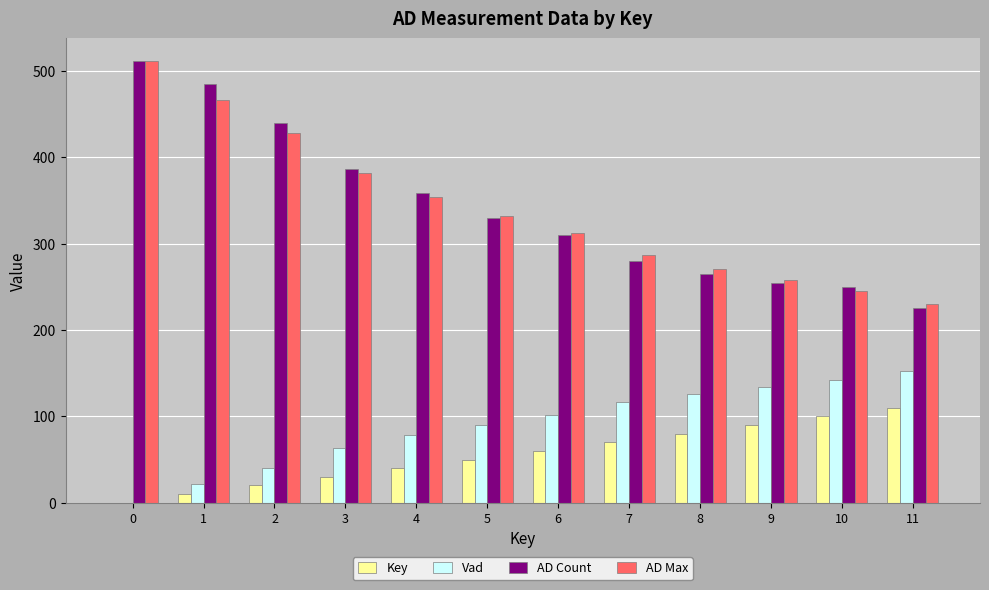

Which series changed the most between 3 and 9?

AD Count